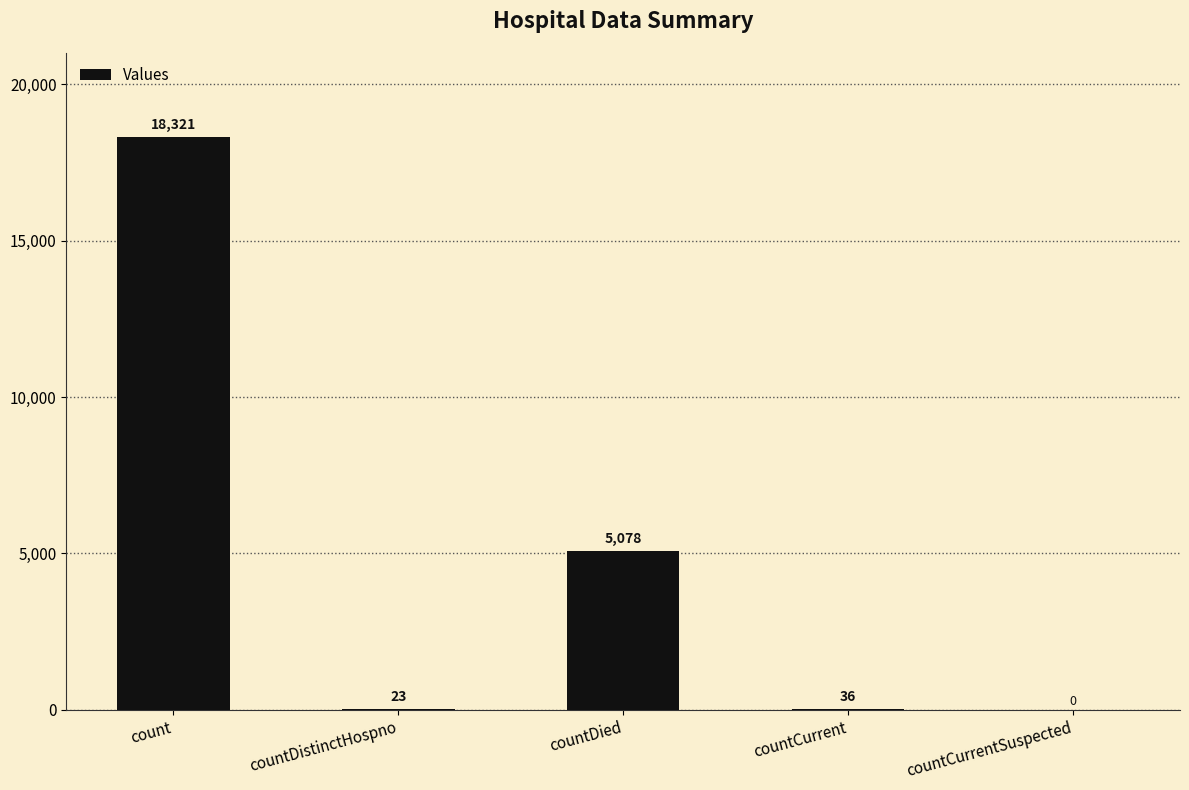

How many values are above zero?

4